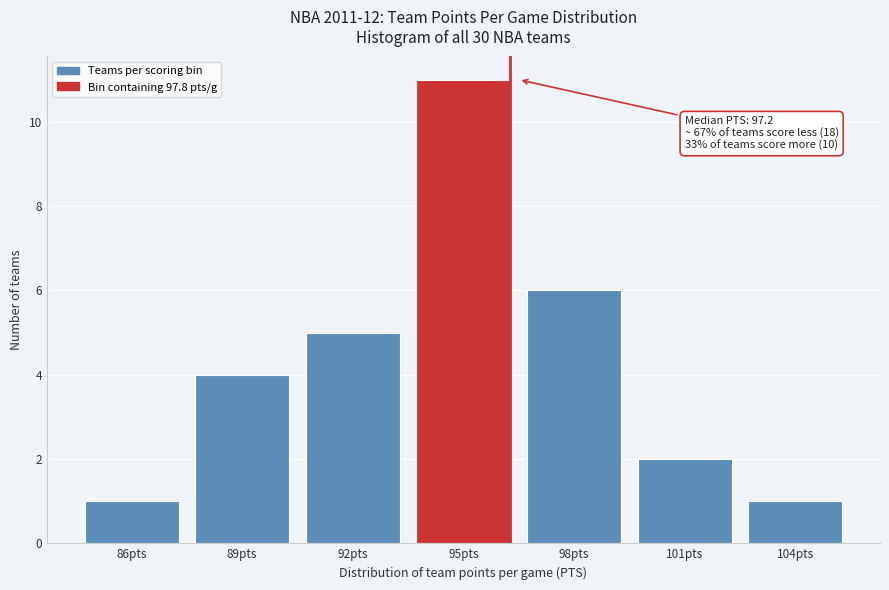

Reading right to left, transcribe all the data shown in this chart.

1	2	6	11	5	4	1